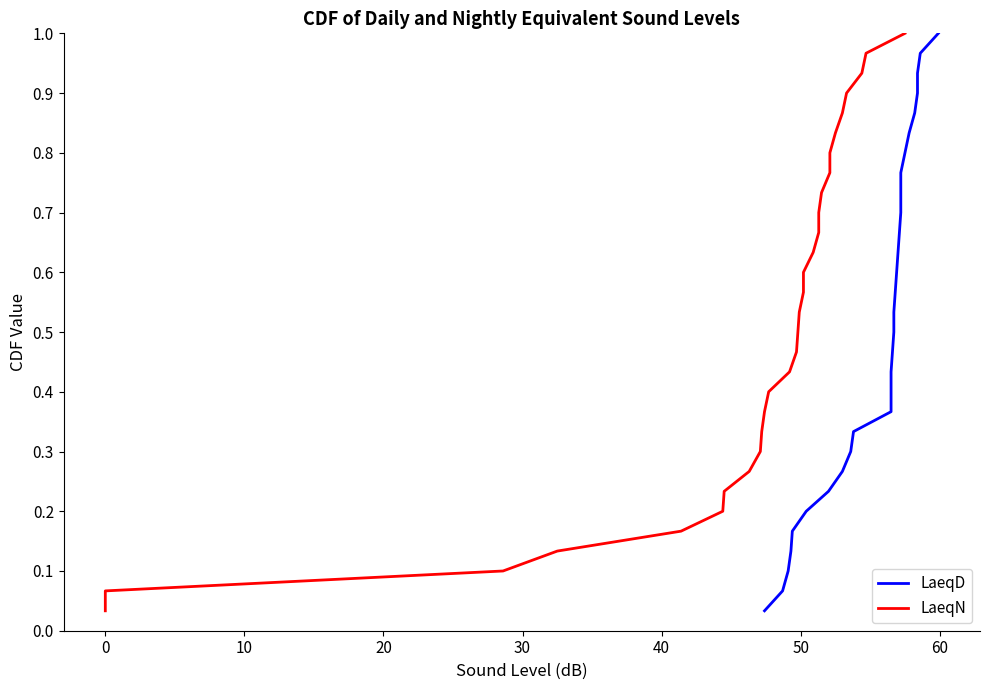

What are all the series names shown in the legend?

LaeqD, LaeqN